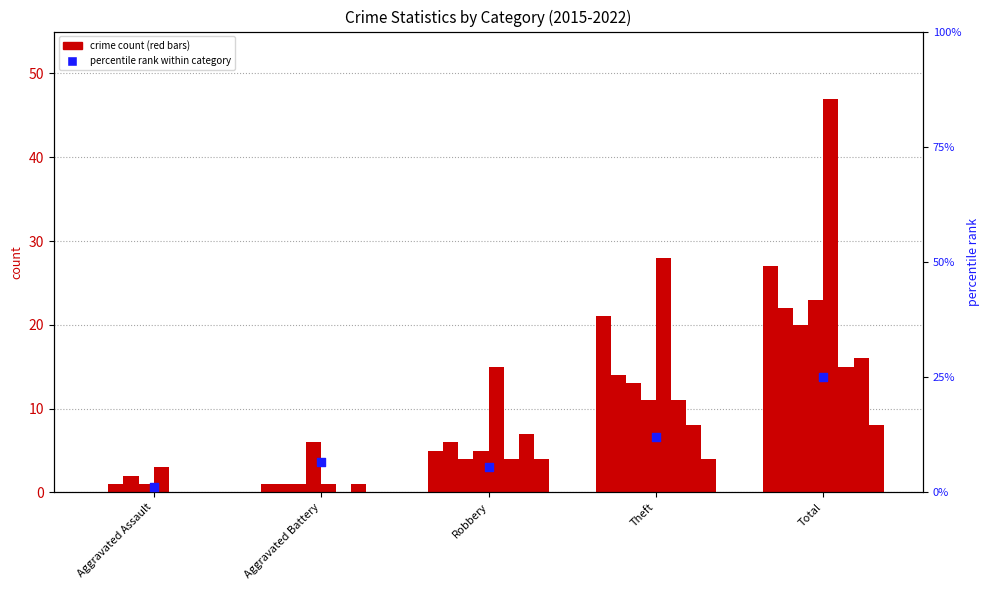

What is the change in value from Aggravated Assault to Theft?

+10.9